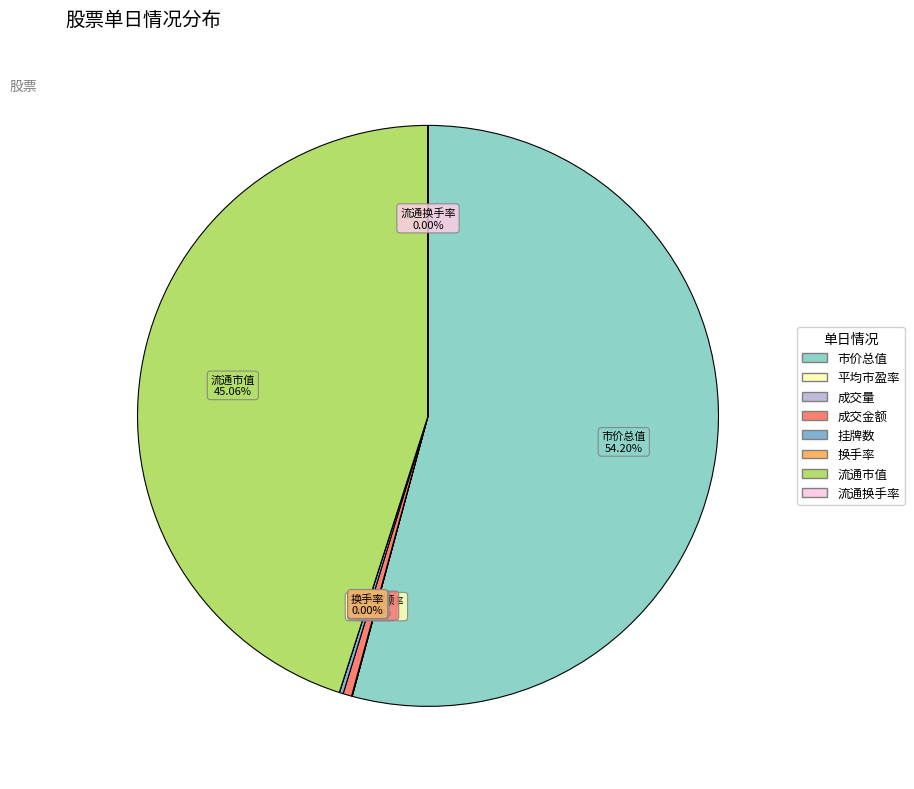

Which slice represents more than half of the pie?

市价总值